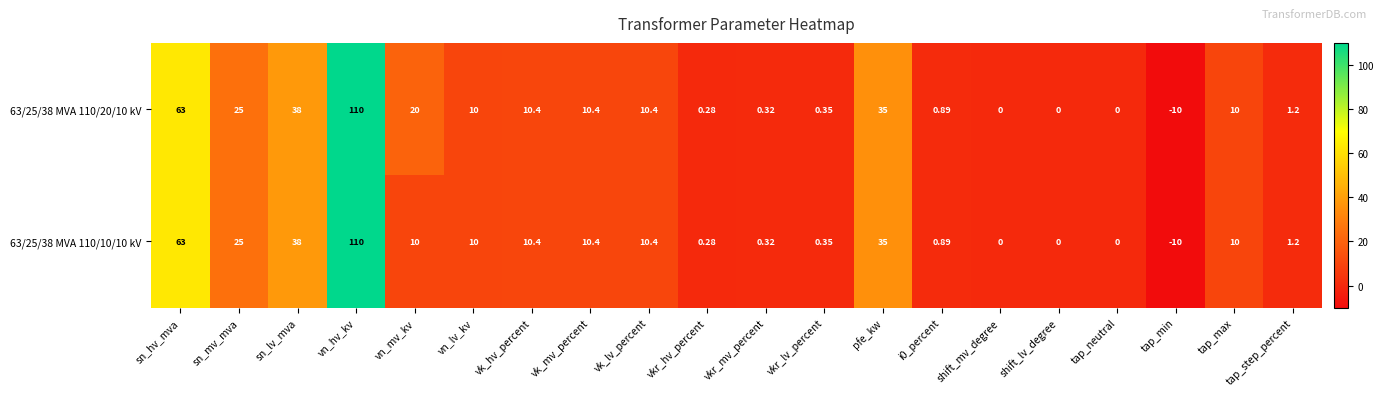

Which series has the largest total across all categories?

63/25/38 MVA 110/20/10 kV